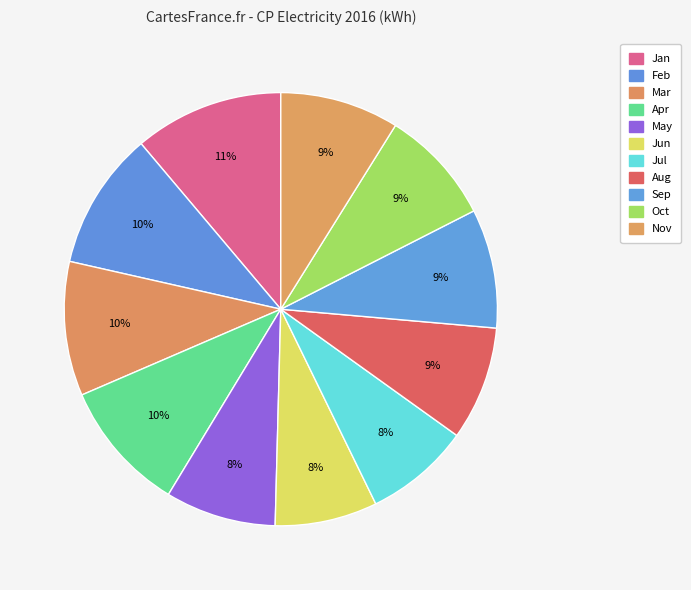

What is the change in value from Jul to Sep?

+15158